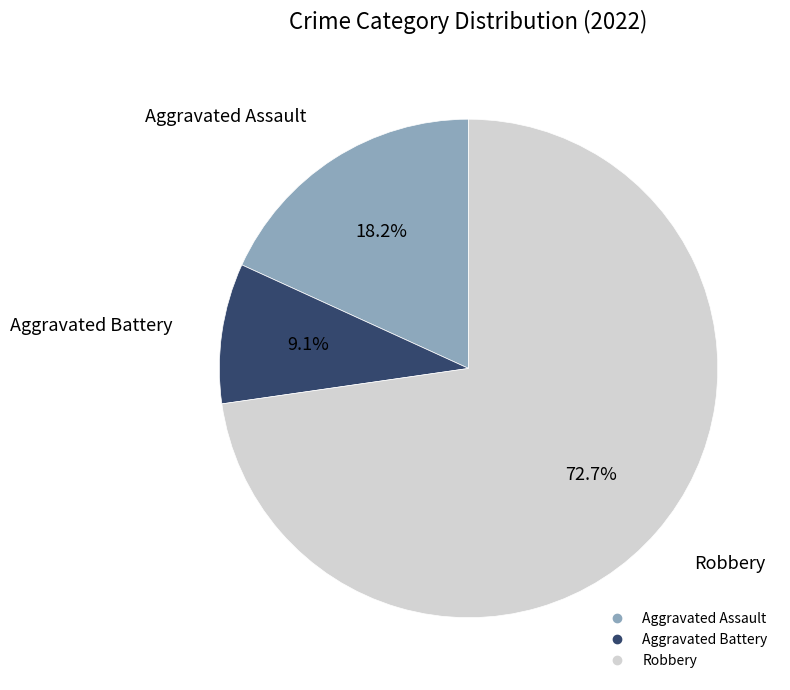

Which has a higher value, Aggravated Battery or Aggravated Assault?

Aggravated Assault